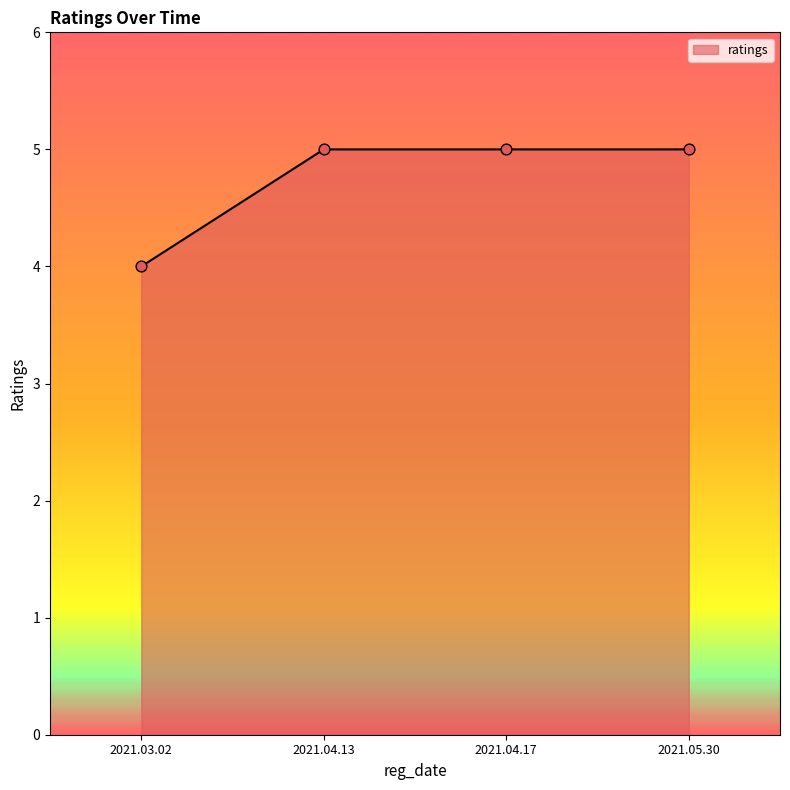

Approximately how many times larger is the value at 2021.04.17 compared to 2021.04.13?

1.0